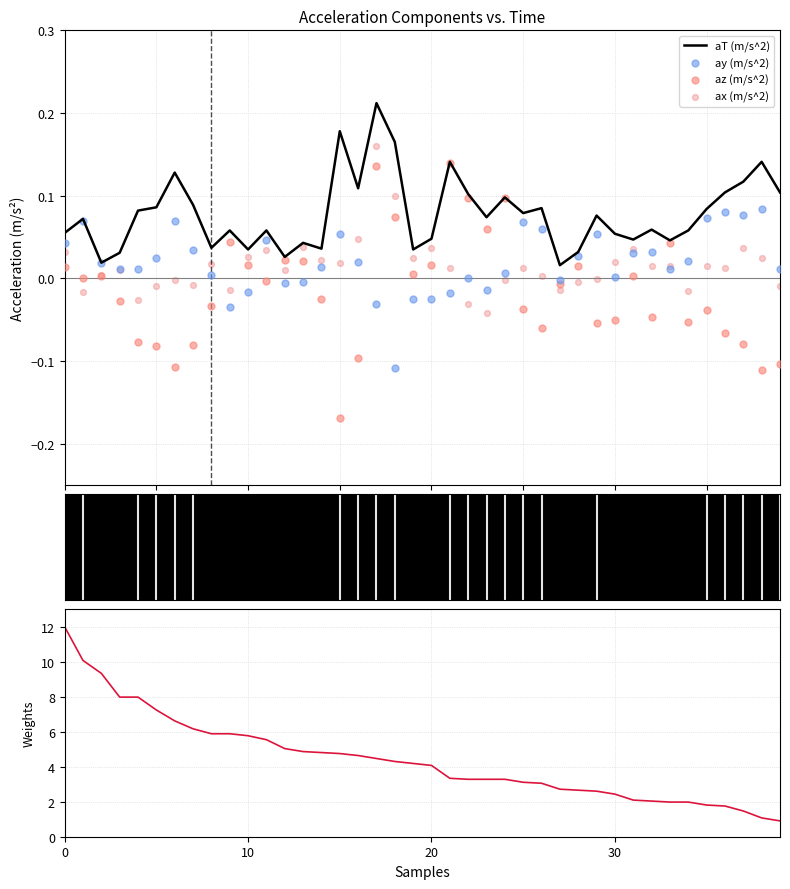

Which series reaches the maximum Y coordinate?

|aT| (m/s^2)